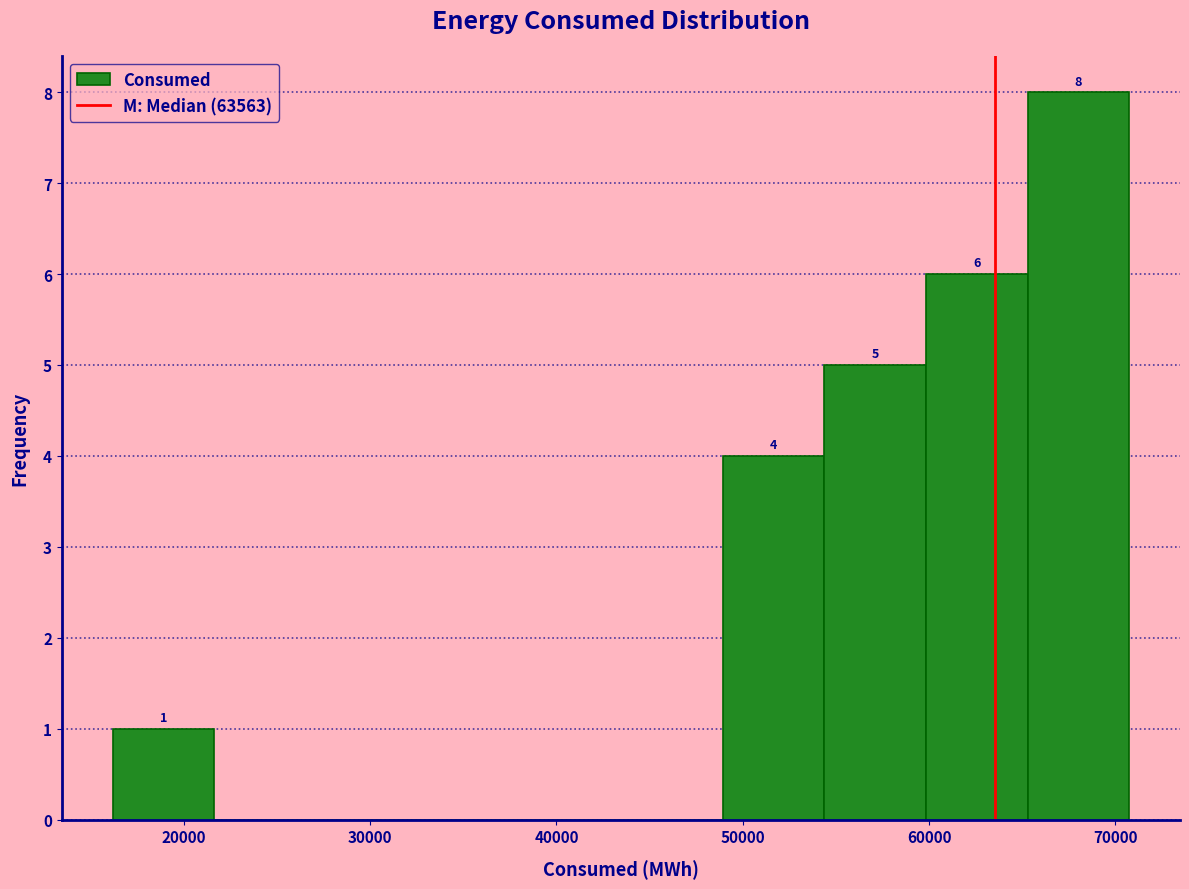

Over which range of the x-axis is the bar tallest?

65000 to 71000